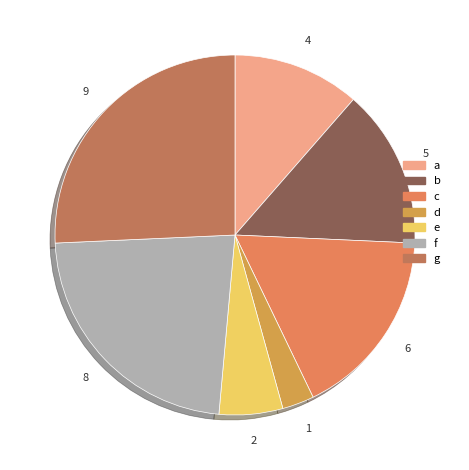

To the nearest percent, what percentage of the pie is g?

26%